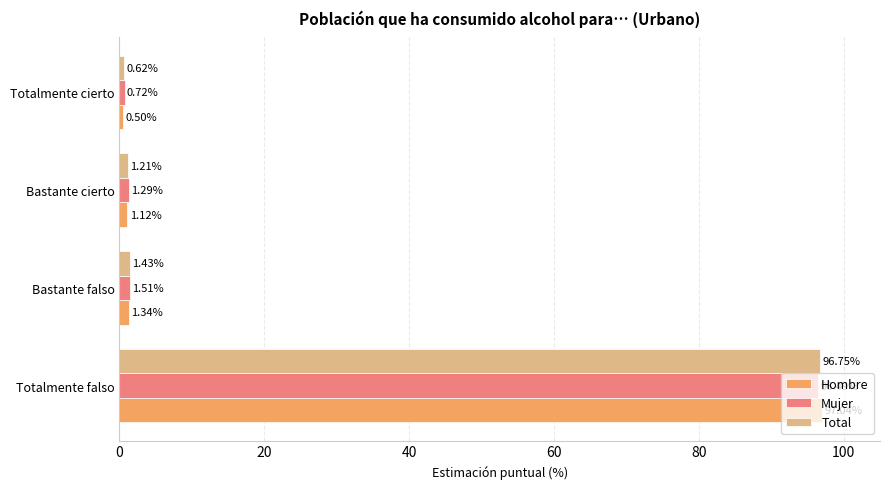

How many data points in Total are above 1?

3